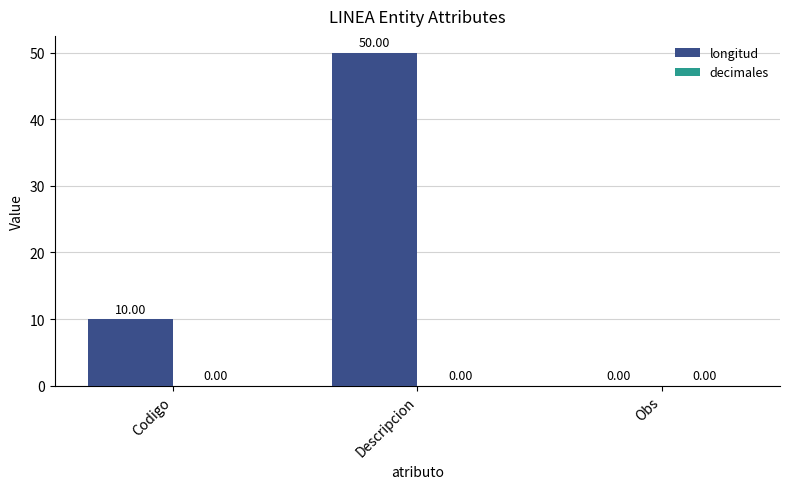

Where is the data nearest to the value 25?

Codigo